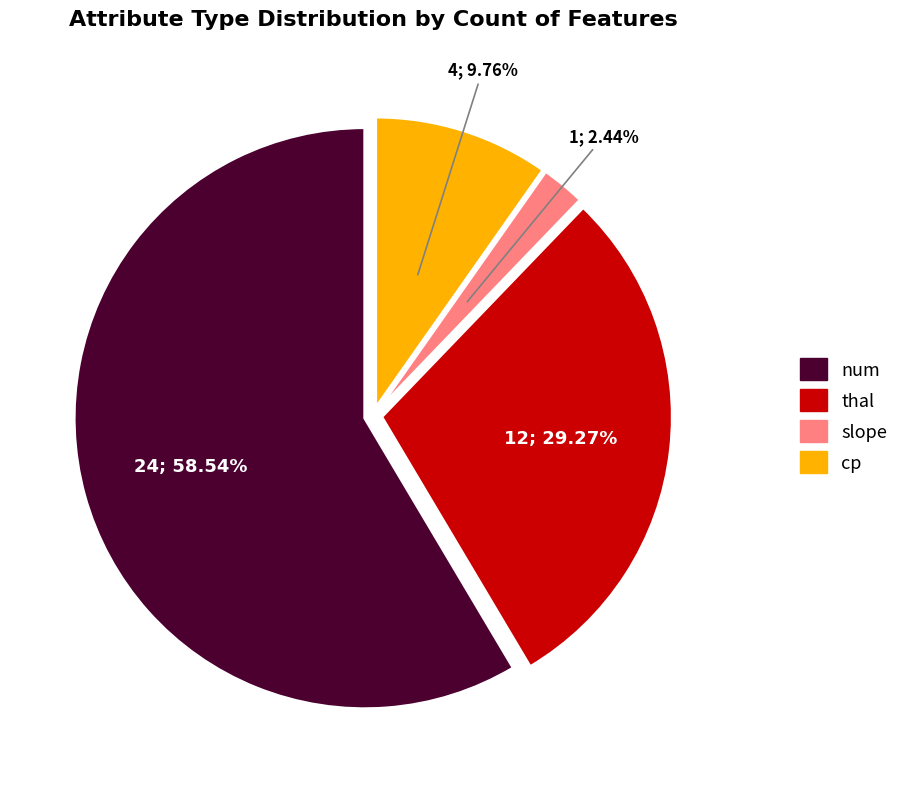

To the nearest percent, what is the difference between the num and thal slice percentages?

29%